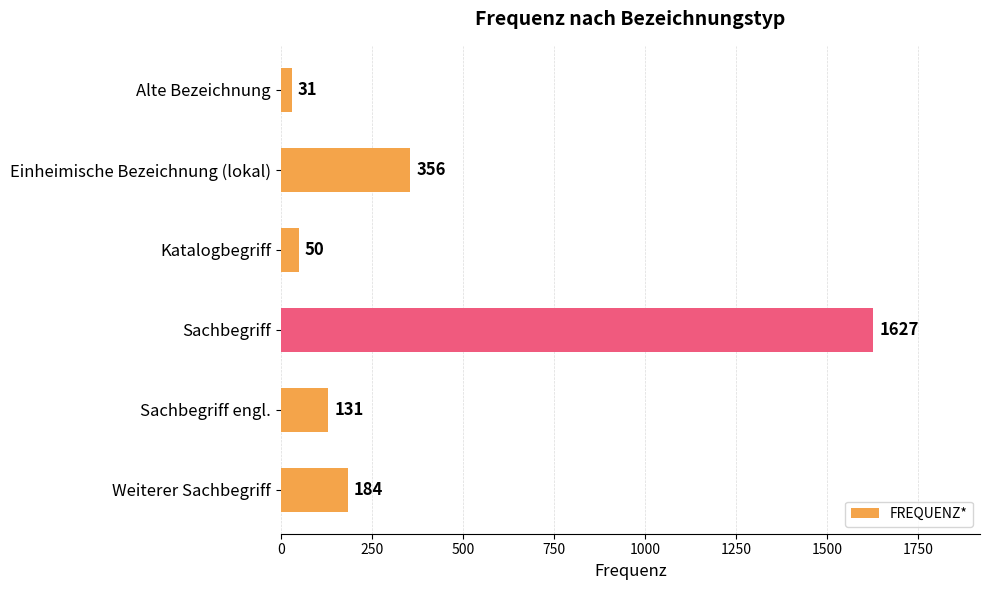

What is the change in value from Katalogbegriff to Sachbegriff?

+1577